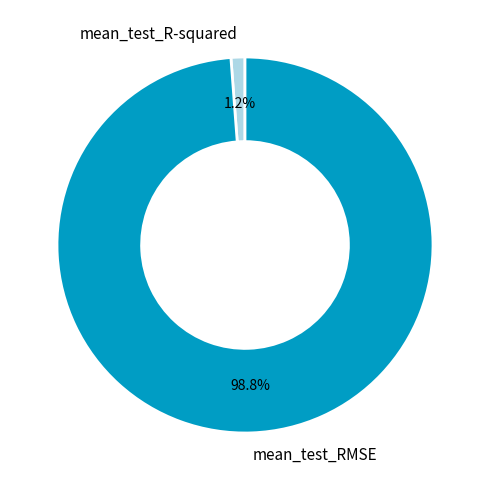

Which slice is the largest?

mean_test_RMSE